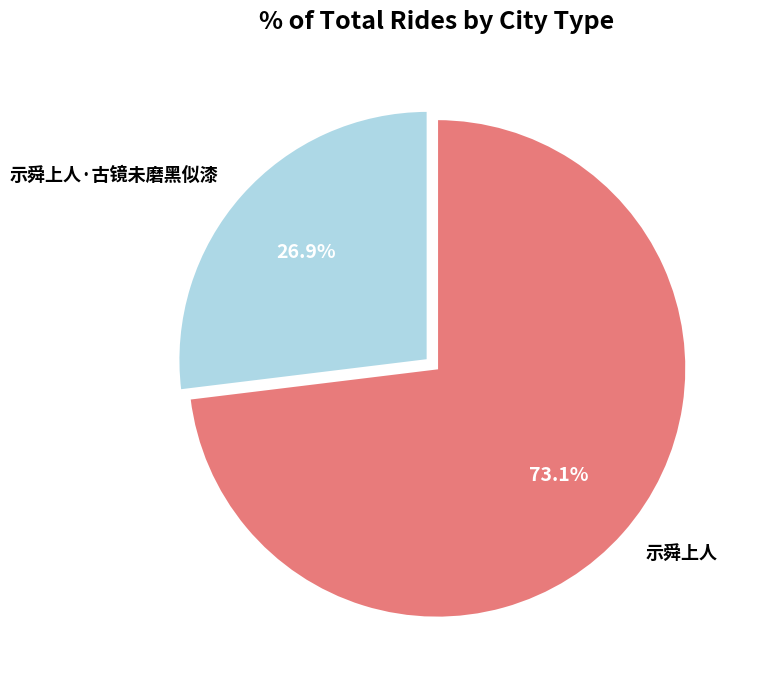

Between 示舜上人 and 示舜上人·古镜未磨黑似漆, which is larger?

示舜上人